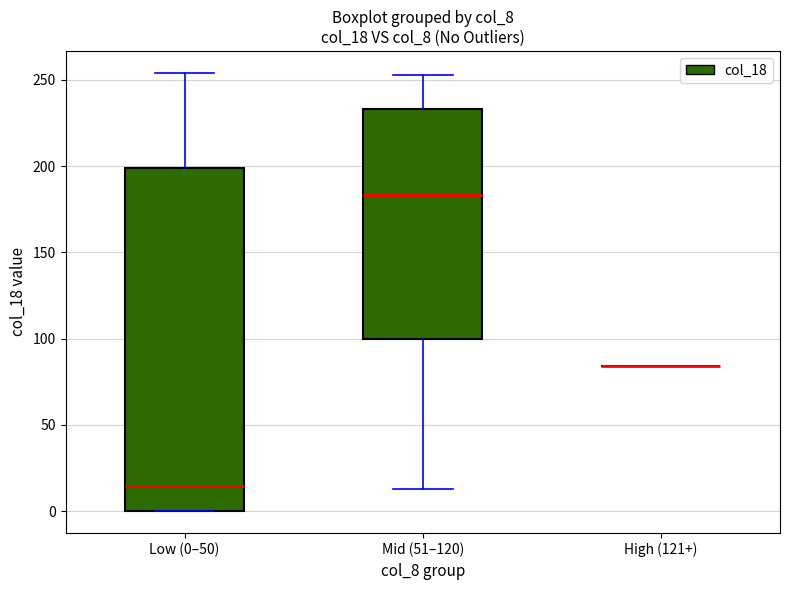

Reading left to right, read every box against the y-axis: the position of its median line, the range the box covers, and the ends of its whiskers. The values are not printed on the chart, so give them approximately, as read against the axis.

Low (0–50): median 15, box 0 to 200, whiskers 0 to 255
Mid (51–120): median 185, box 100 to 235, whiskers 15 to 255
High (121+): box collapsed to a line at 85, whiskers 85 to 85